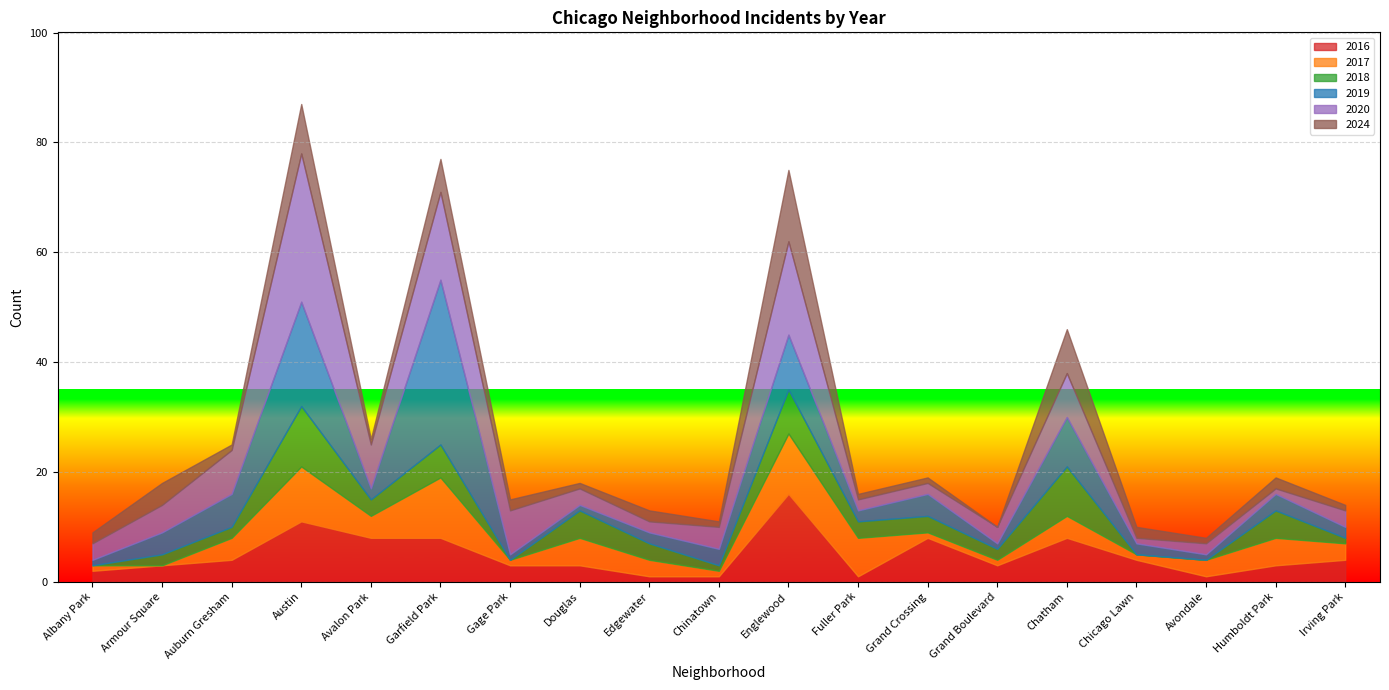

What is the total value across all series at Grand Crossing?

19